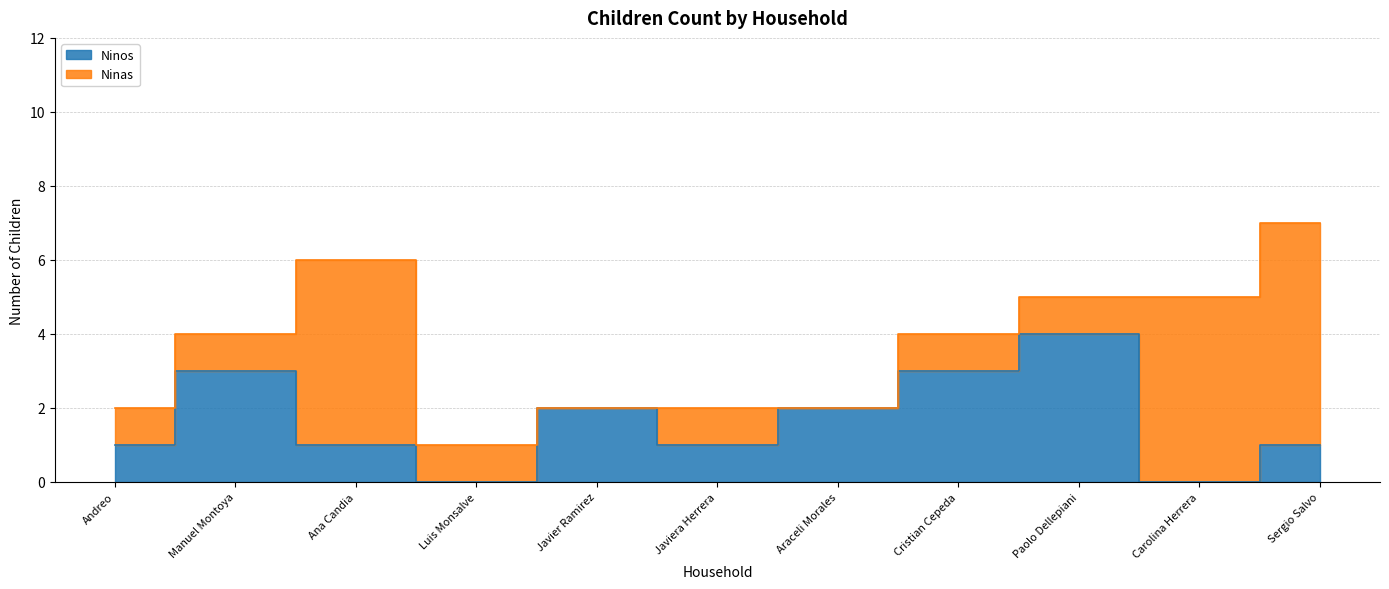

What is the change in value from Ana Candia to Carolina Herrera?

-1